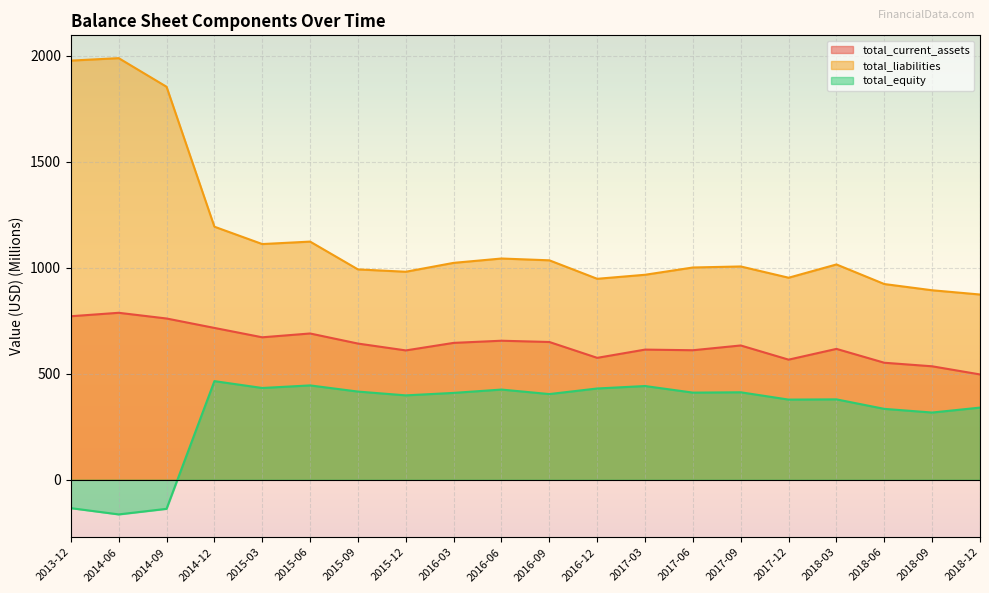

What is the maximum value for total_liabilities?

1987.7